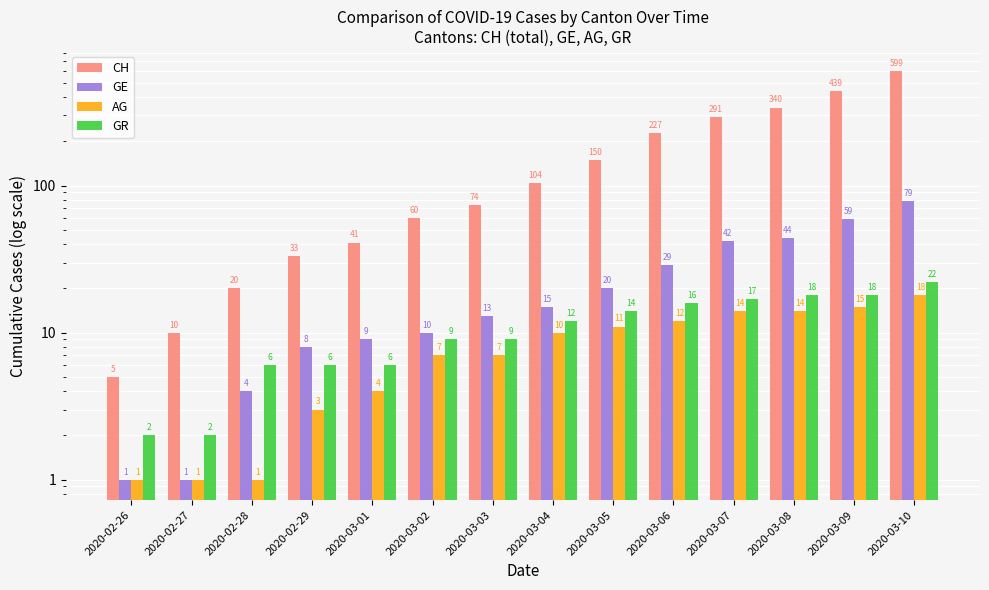

Reading left to right, extract all data points from this chart.

CH: 5	10	20	33	41	60	74	104	150	227	291	340	439	599
GE: 1	1	4	8	9	10	13	15	20	29	42	44	59	79
AG: 1	1	1	3	4	7	7	10	11	12	14	14	15	18
GR: 2	2	6	6	6	9	9	12	14	16	17	18	18	22